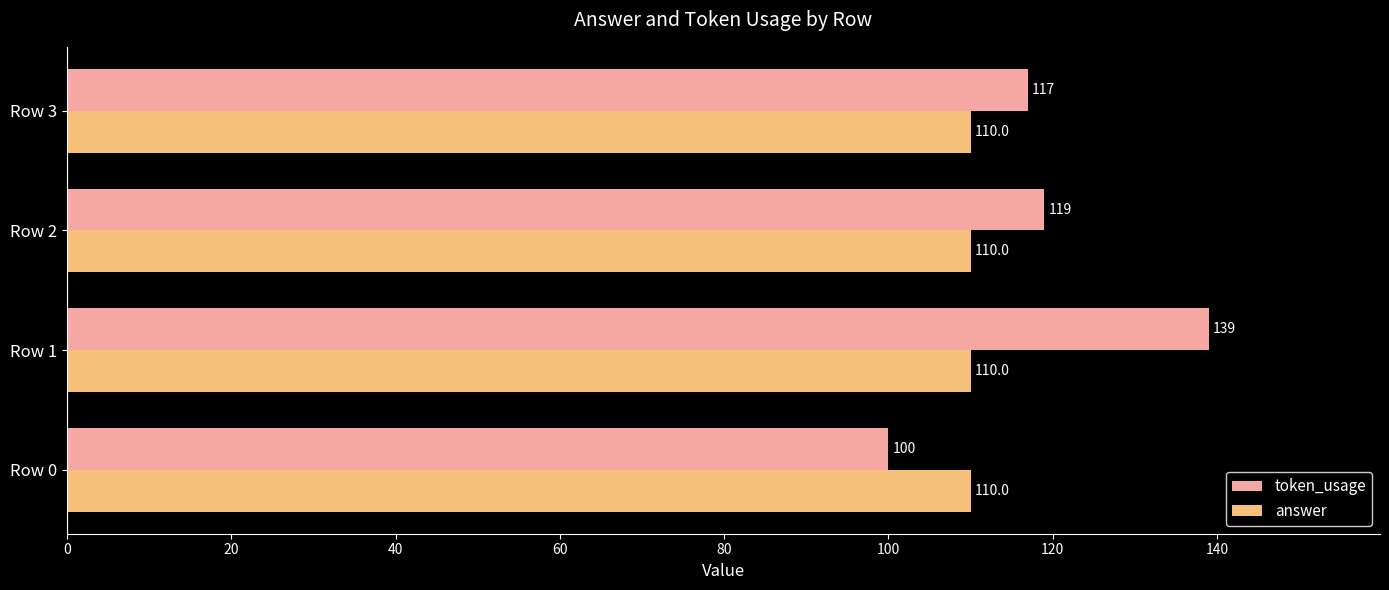

What is the average value of the answer series?

110